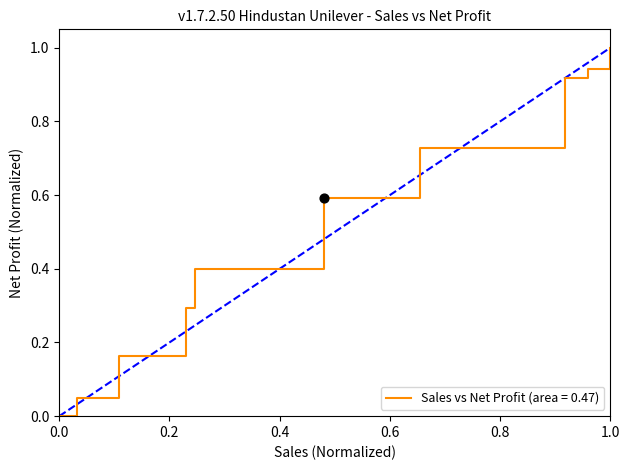

What is the difference between the maximum and minimum values?

1.0